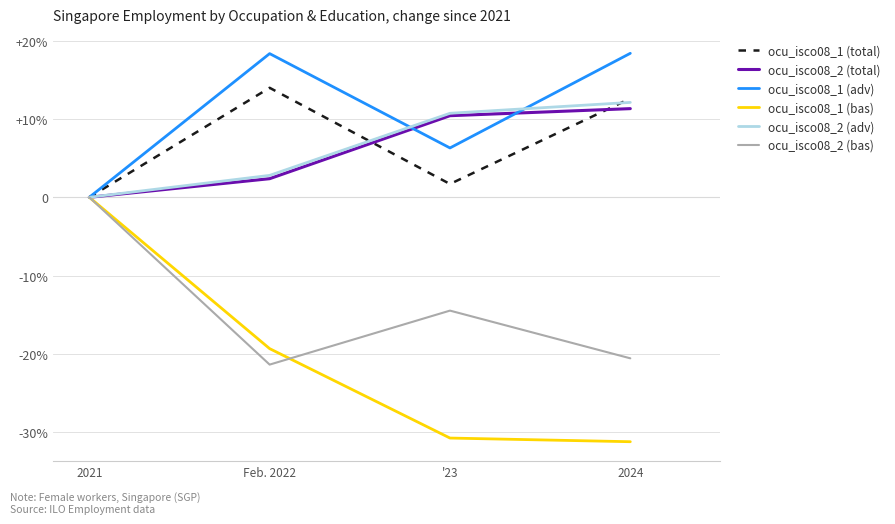

Does the chart display data point markers on the line(s)?

No